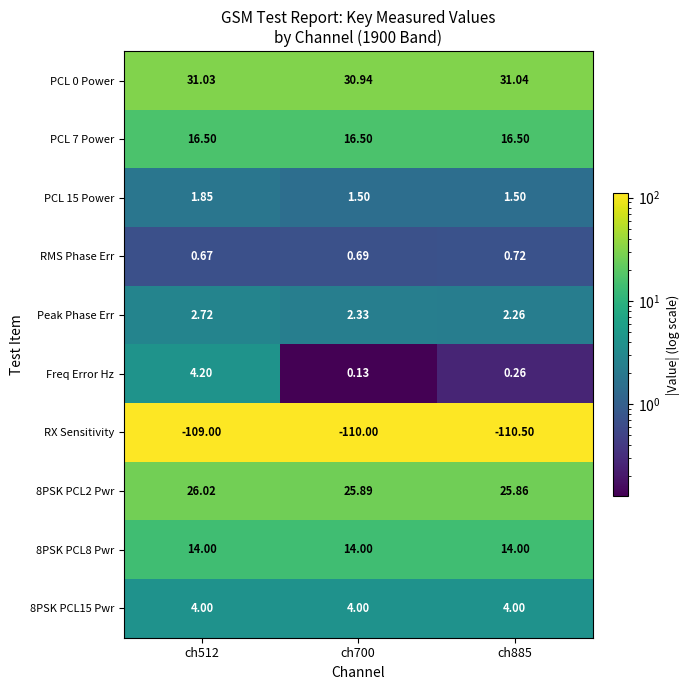

Which series has the largest range (max minus min)?

Freq Error Hz